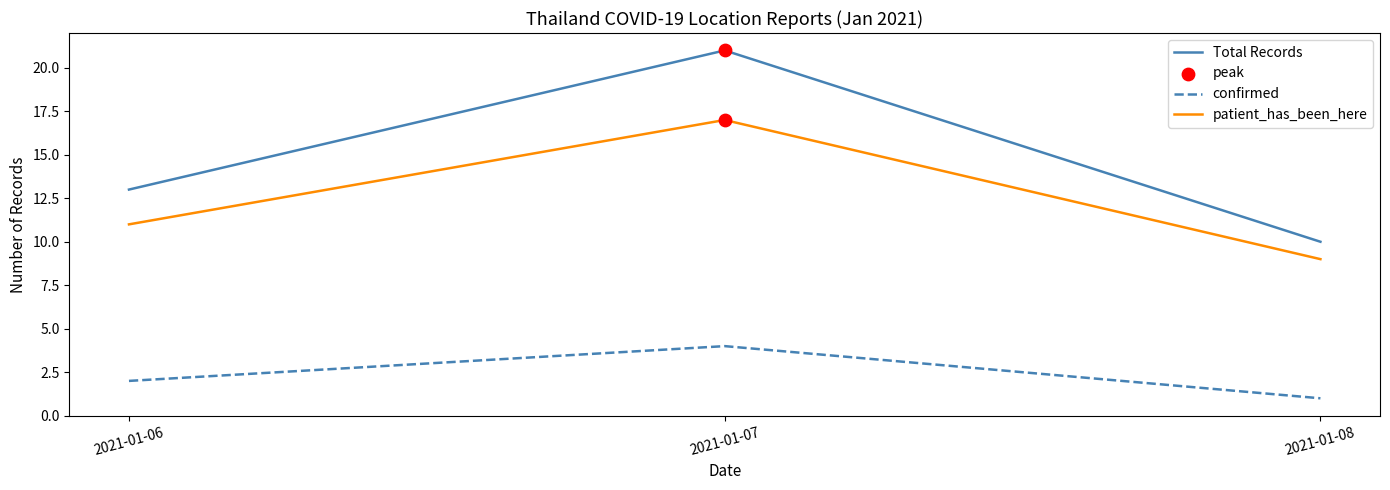

At how many categories does at least one series exceed 11?

2